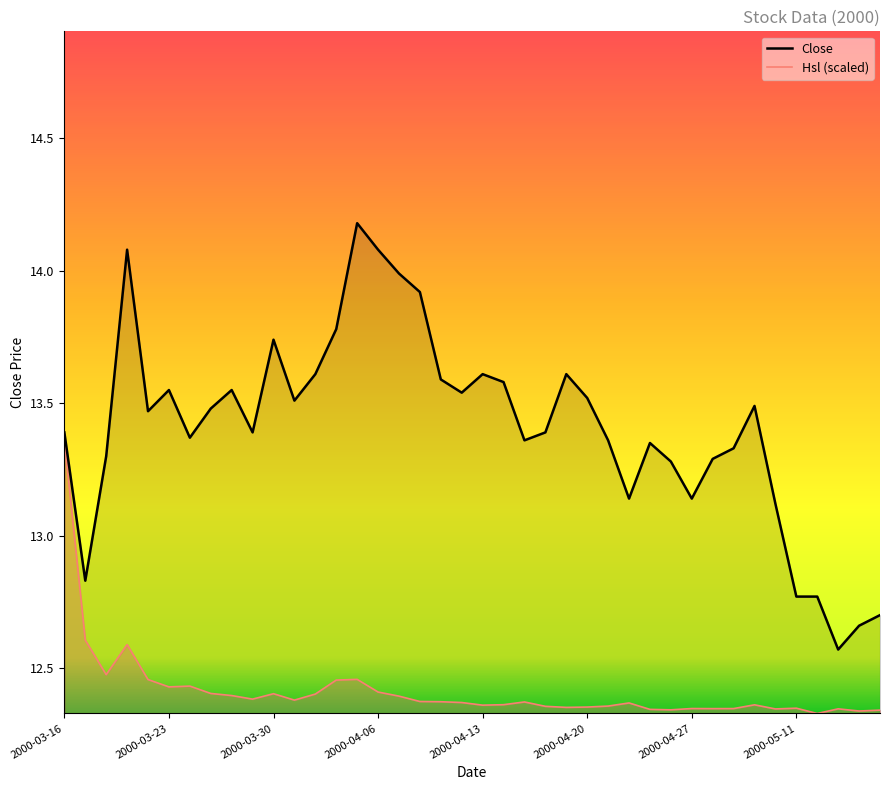

Which category has the lowest value across all series?

36